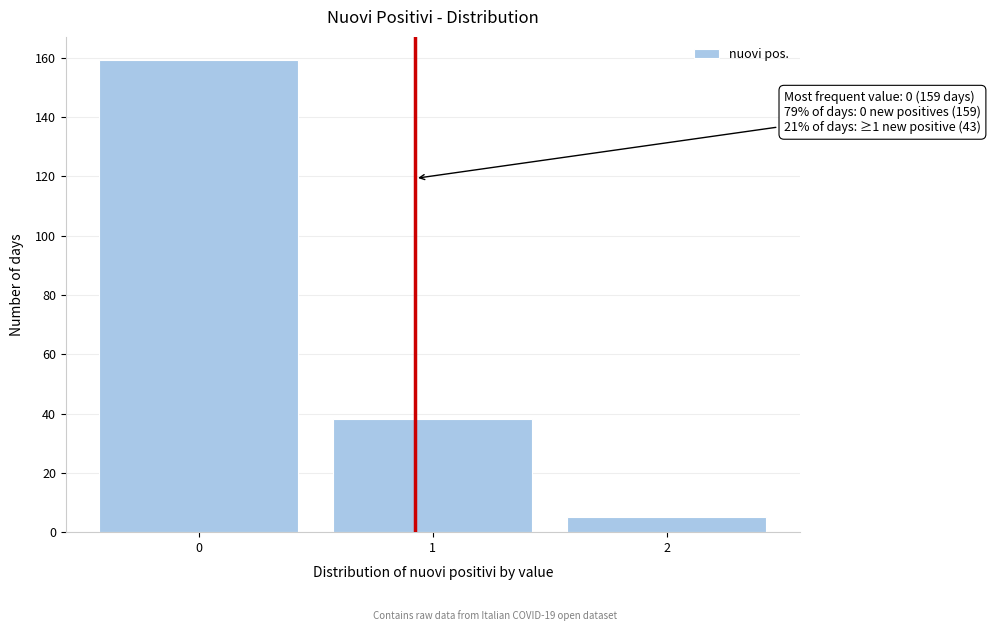

Reading left to right, transcribe all the data shown in this chart.

0=159	1=38	2=5